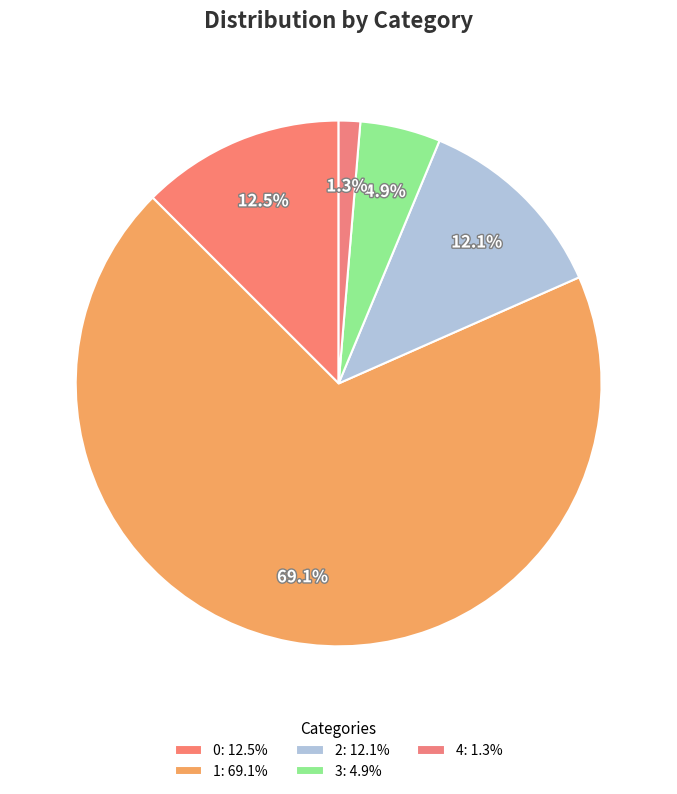

How many segments does this pie chart have?

5